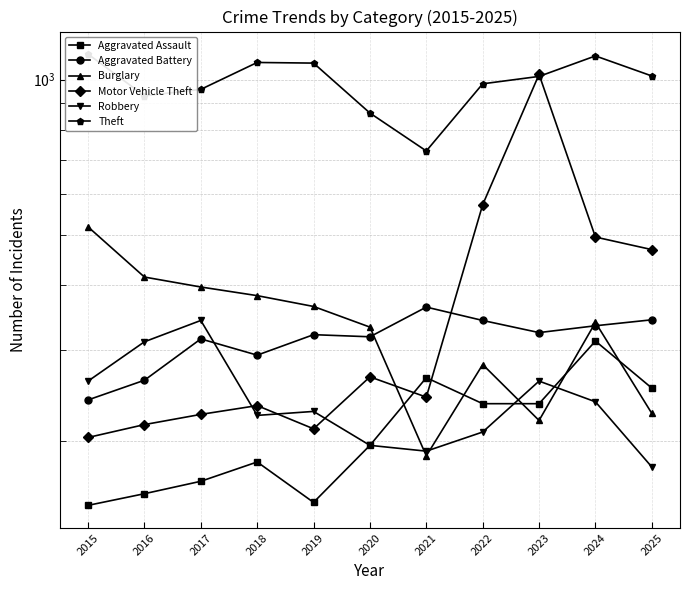

What is the greatest value displayed?

1121